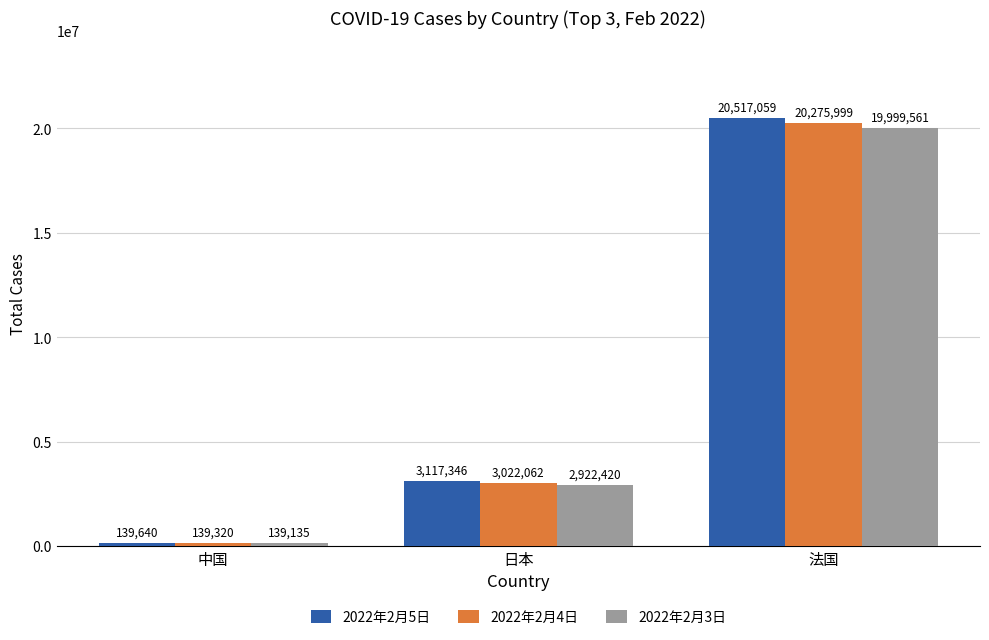

Reading right to left, what are all the values shown in this chart?

2022年2月5日: 法国=20517059	日本=3117346	中国=139640
2022年2月4日: 法国=20275999	日本=3022062	中国=139320
2022年2月3日: 法国=19999561	日本=2922420	中国=139135